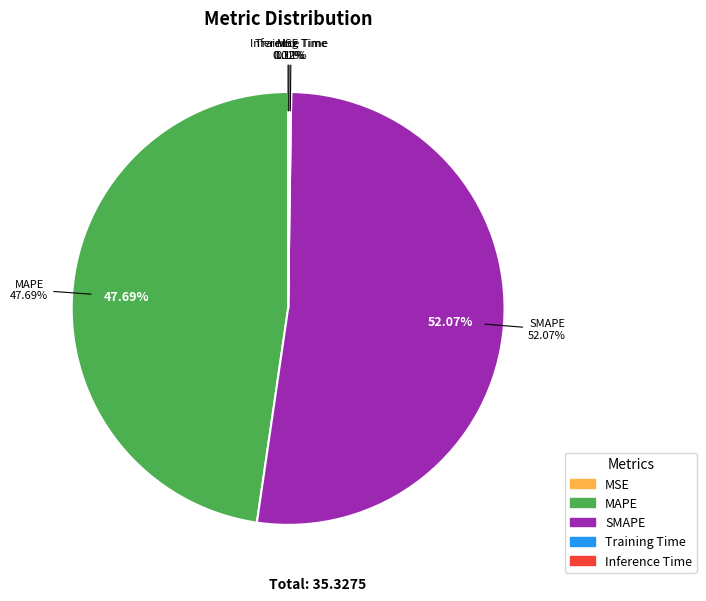

Which category has the smallest portion of the pie?

MSE